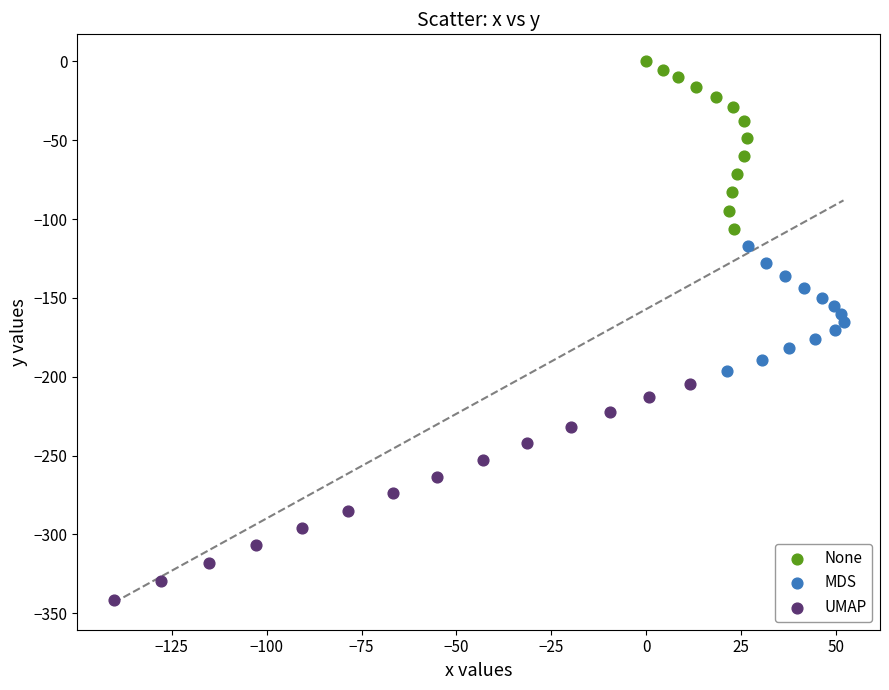

Which series has the largest Y range (max minus min)?

UMAP